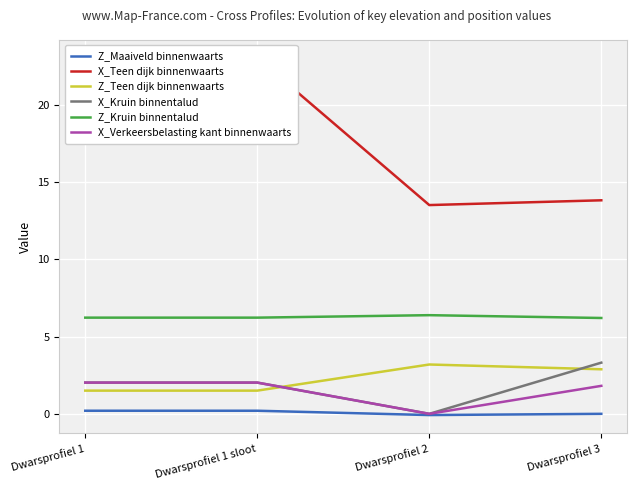

Reading right to left, transcribe all the data shown in this chart.

Z_Maaiveld binnenwaarts: 0.0	-0.1	0.2	0.2
X_Teen dijk binnenwaarts: 13.8	13.5	23.0	23.0
Z_Teen dijk binnenwaarts: 2.9	3.2	1.5	1.5
X_Kruin binnentalud: 3.3	0.0	2.0	2.0
Z_Kruin binnentalud: 6.2	6.4	6.2	6.2
X_Verkeersbelasting kant binnenwaarts: 1.8	0.0	2.0	2.0